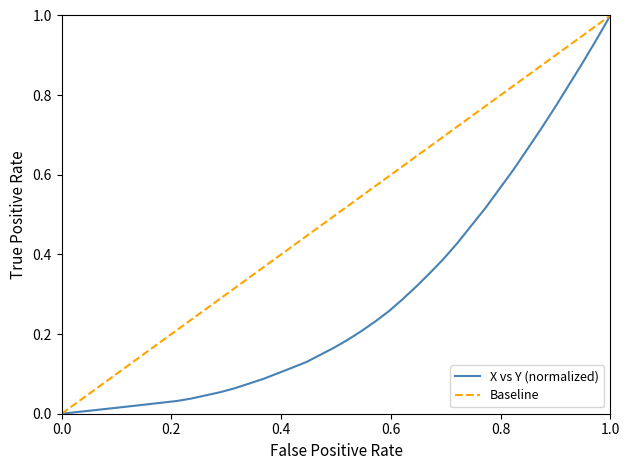

What is the average value?

0.3